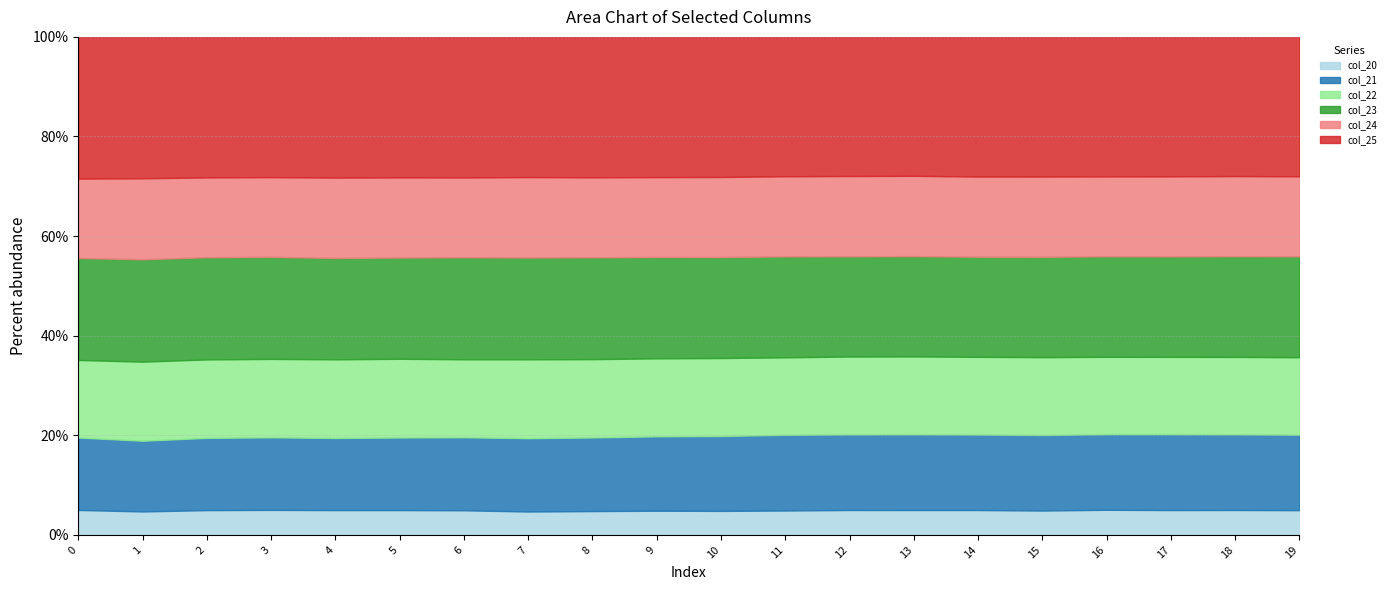

Is the value of col_23 at 7 greater than the value of col_22 at 2?

Yes